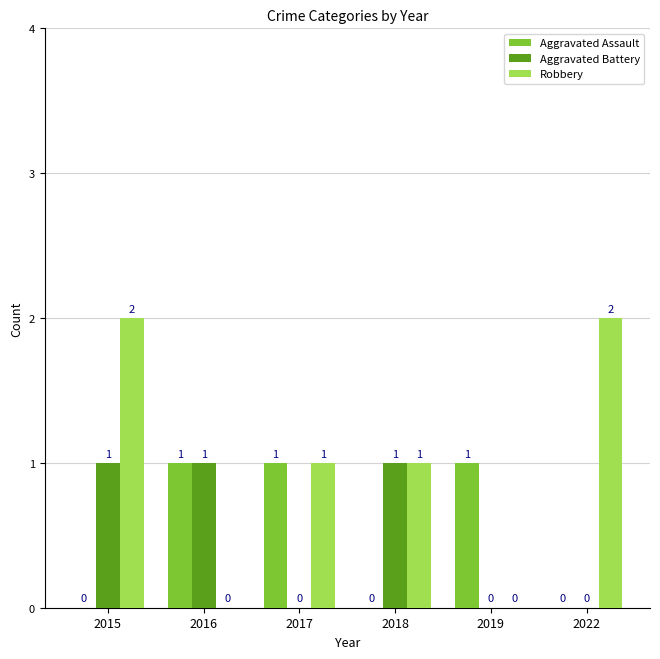

True or false: Aggravated Assault has a value of 1 at 2019.

True